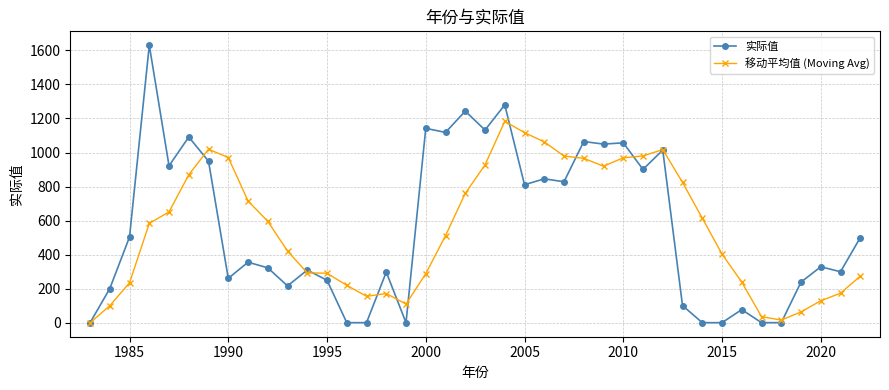

True or false: 移动平均值 (Moving Avg) has more than 2 interior local peaks.

True